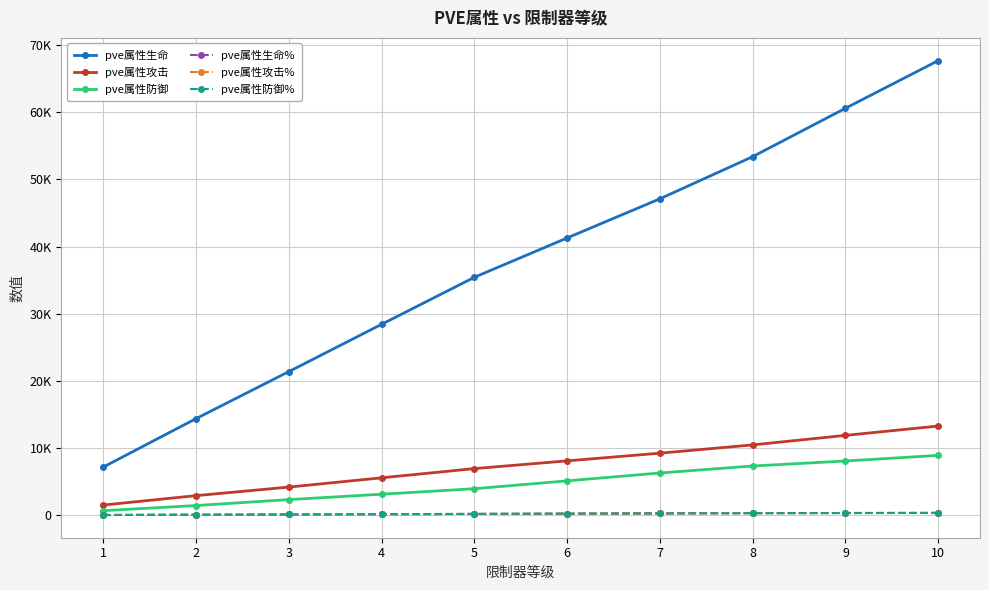

At which label is pve属性防御% closest to 195?

5